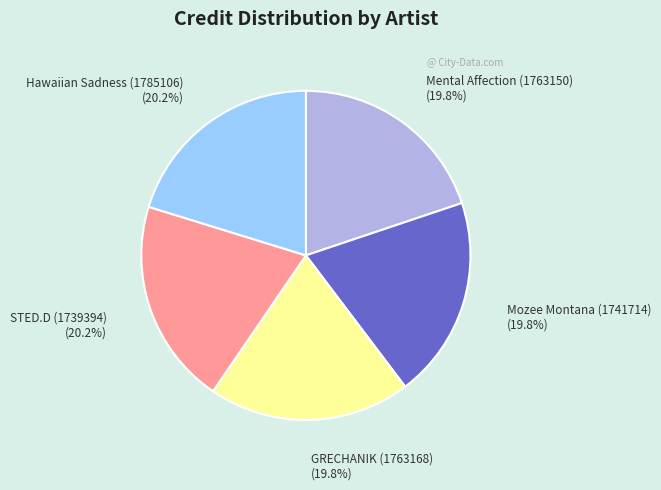

To the nearest percent, what portion does Mozee Montana (1741714) represent?

20%